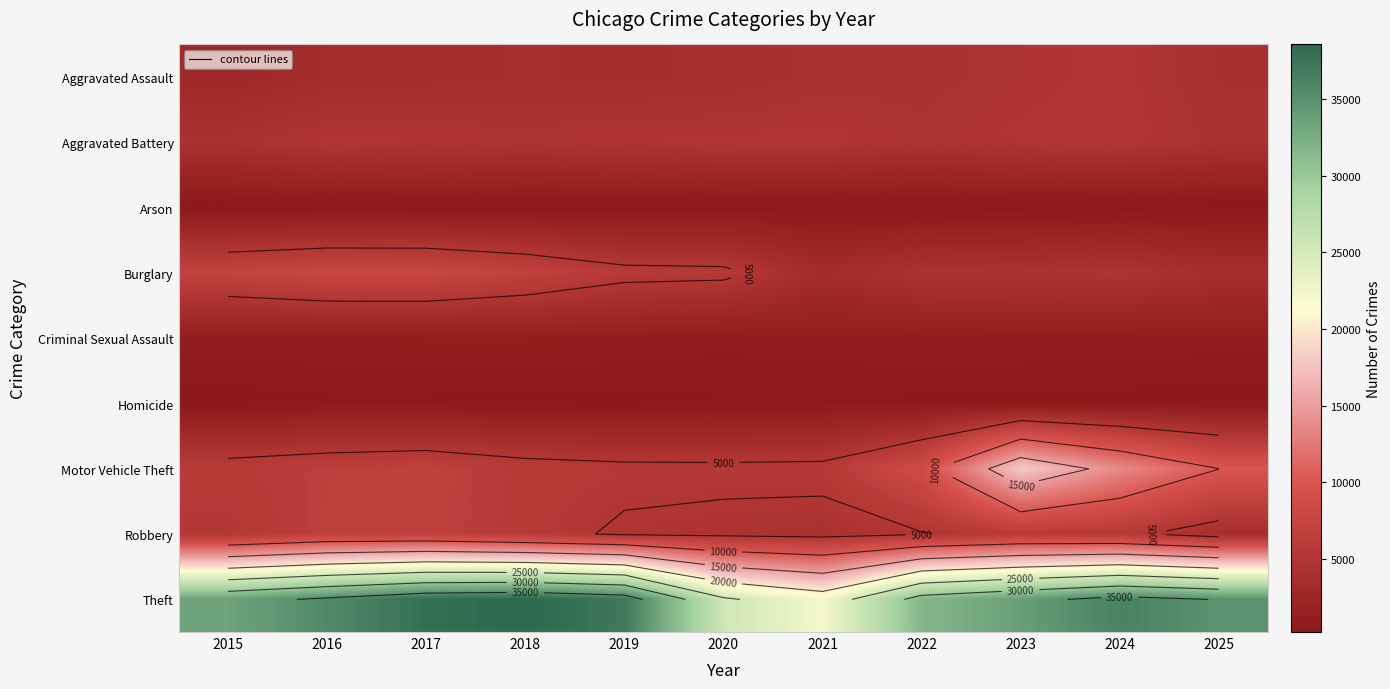

True or false: Homicide has a value of 185 at 2017.

False